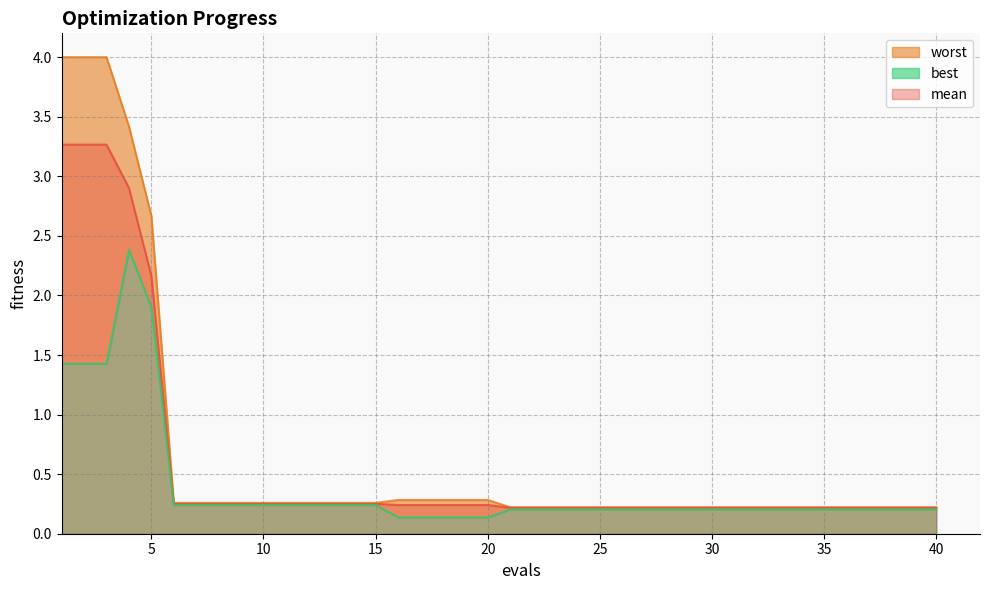

True or false: best and worst intersect in this chart.

False